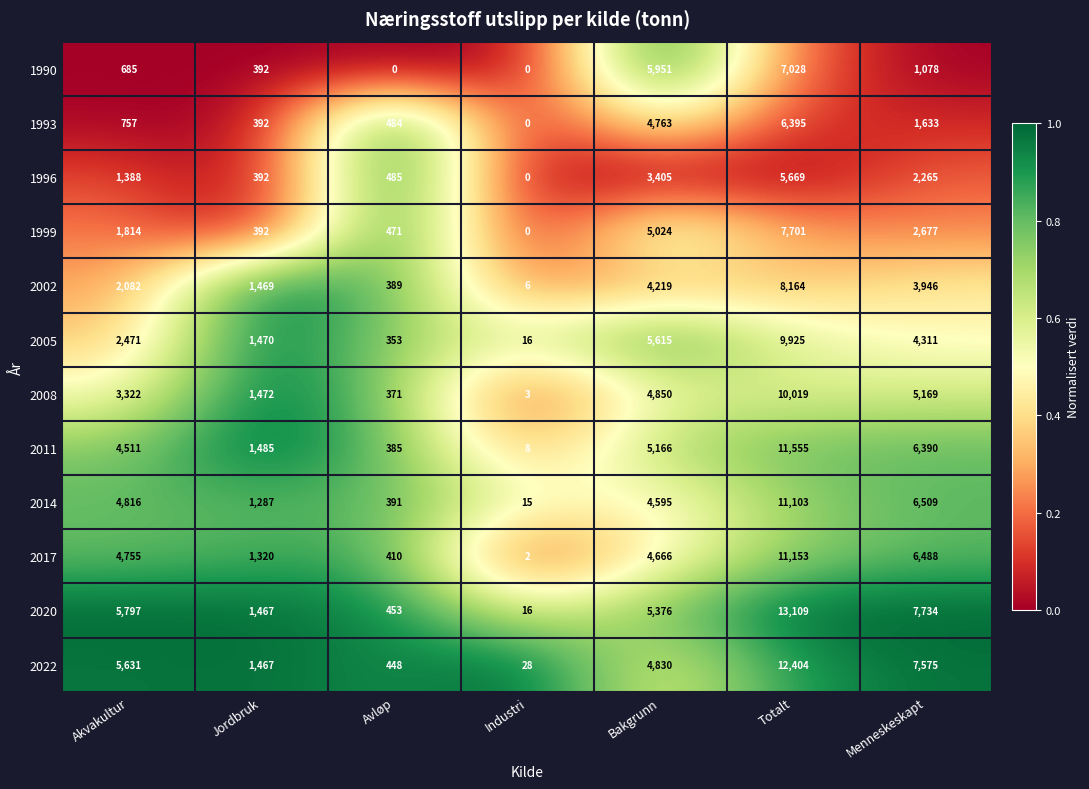

What is the difference between the 2008 values at Totalt and Jordbruk?

8547